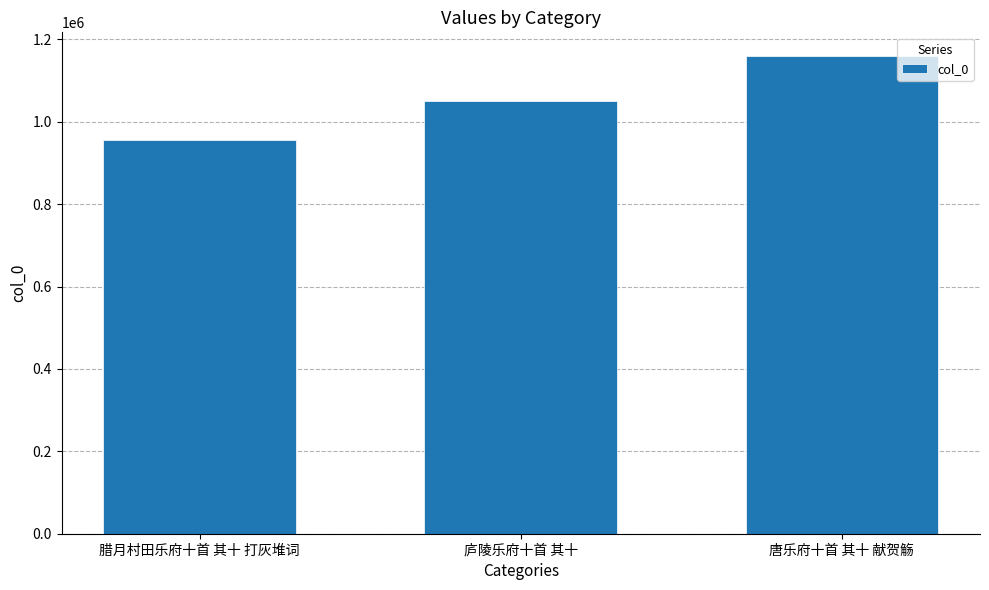

What position from the right is 腊月村田乐府十首 其十 打灰堆词?

3